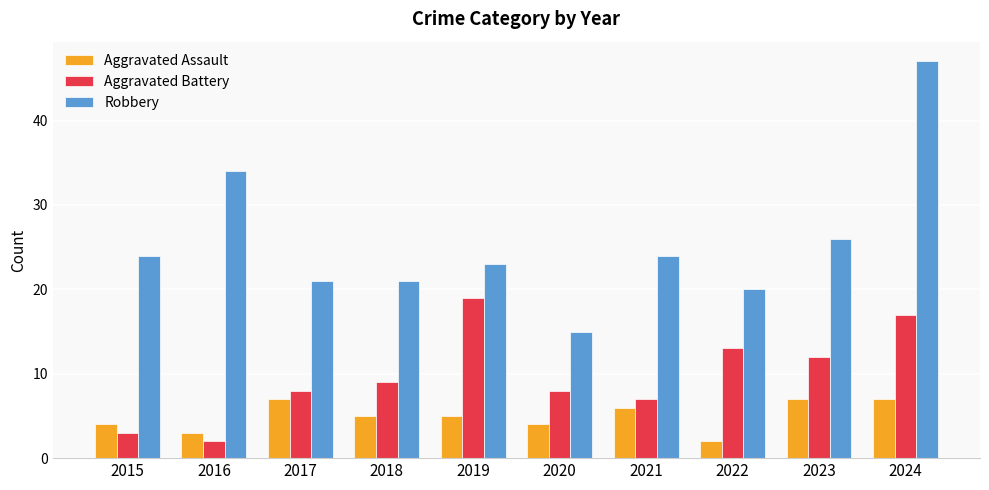

What is the average value of the Robbery series?

26